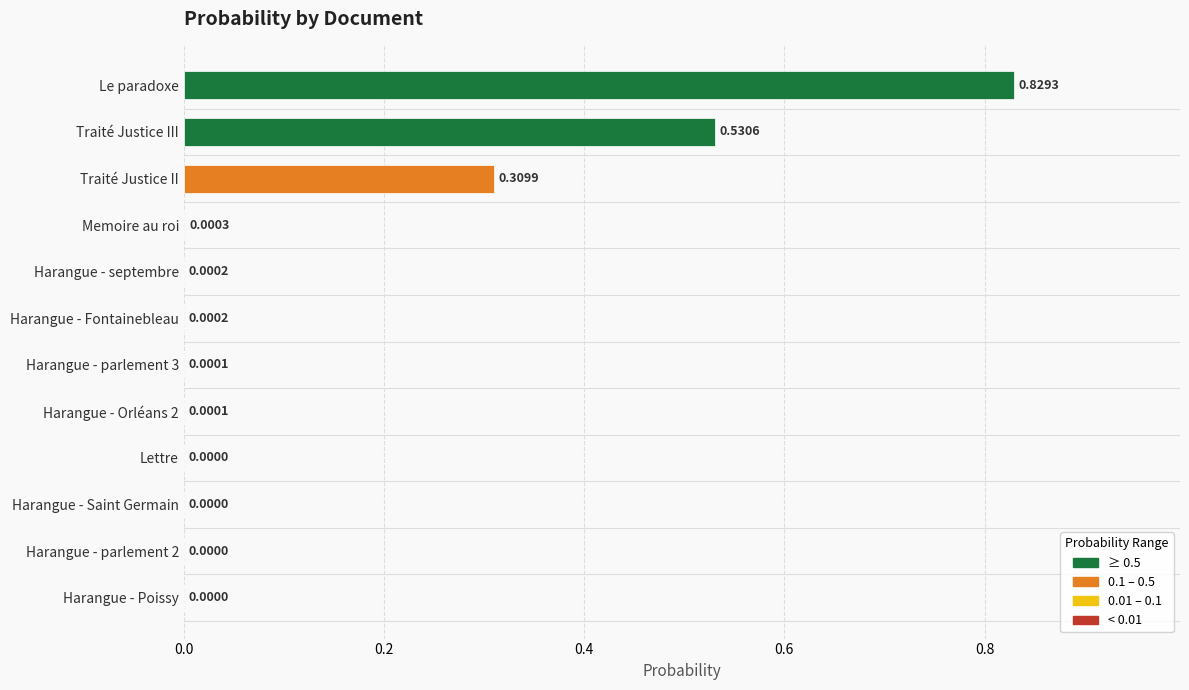

Which category has the highest value across all series?

Le paradoxe